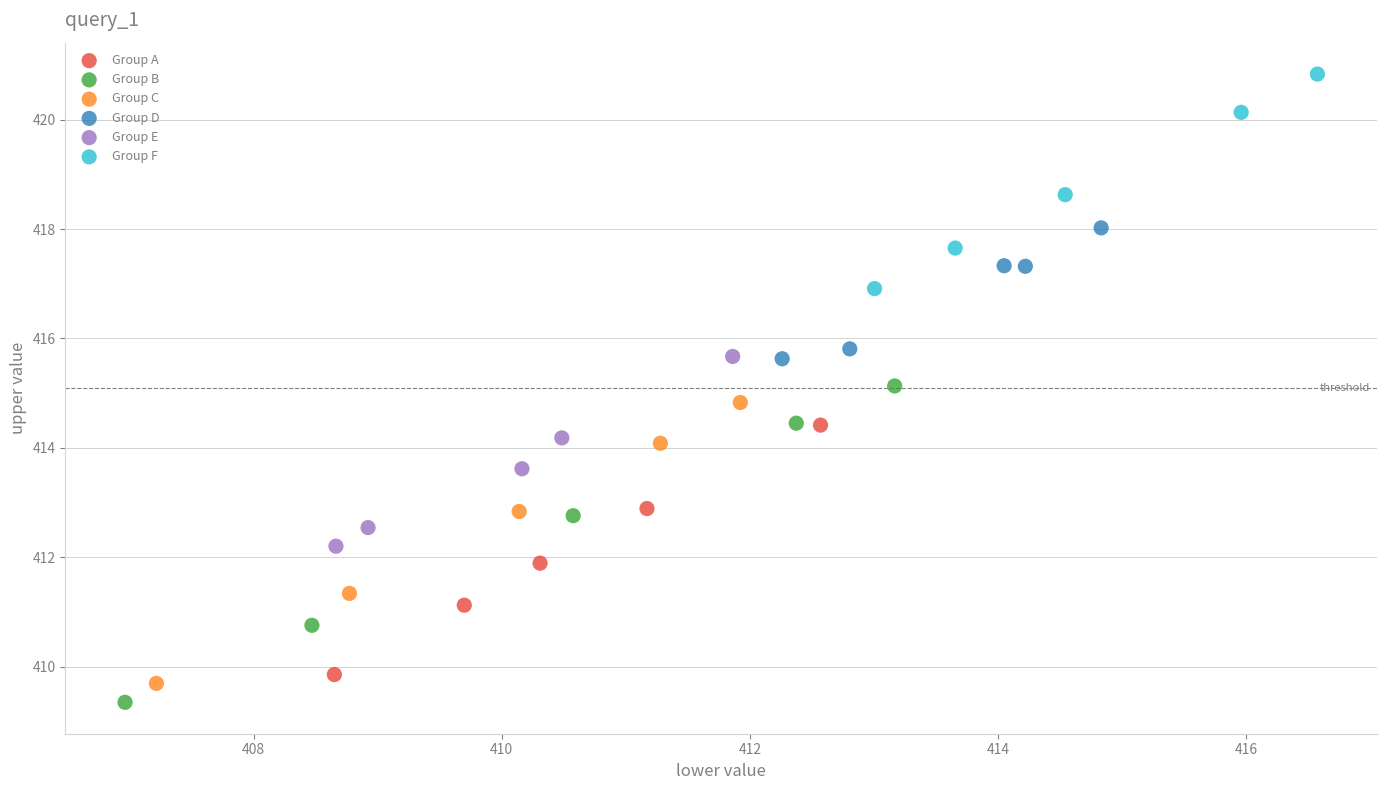

Which series reaches the minimum Y coordinate?

Group B